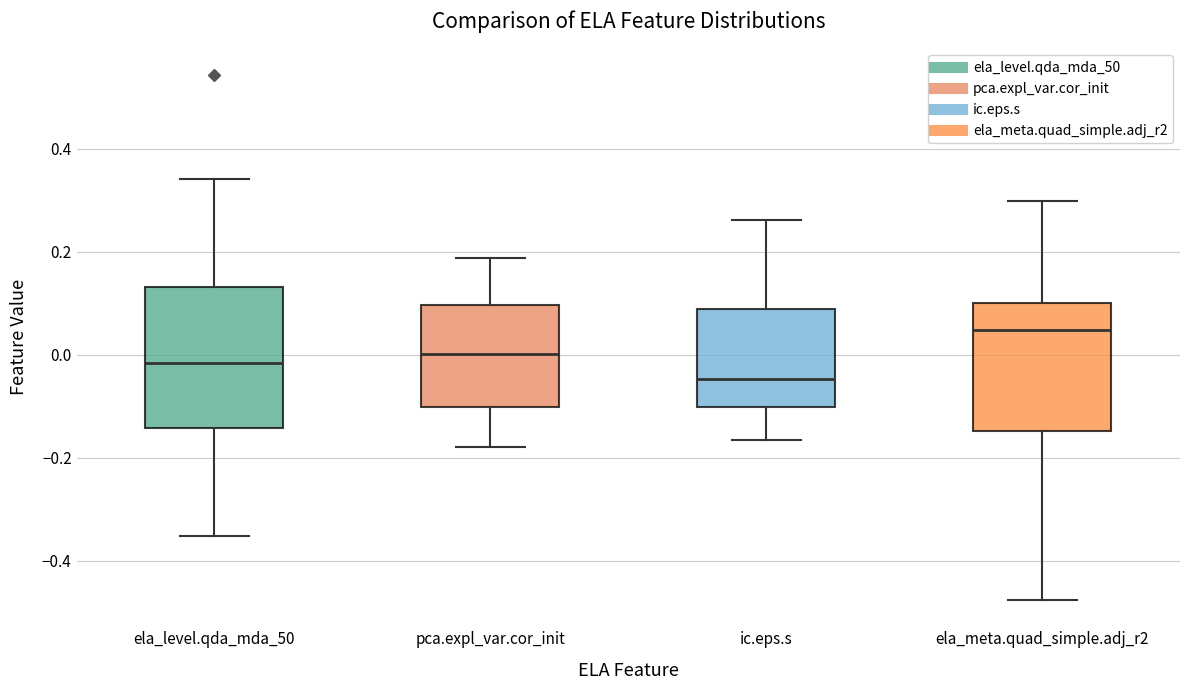

Which box has the highest median line?

ela_meta.quad_simple.adj_r2